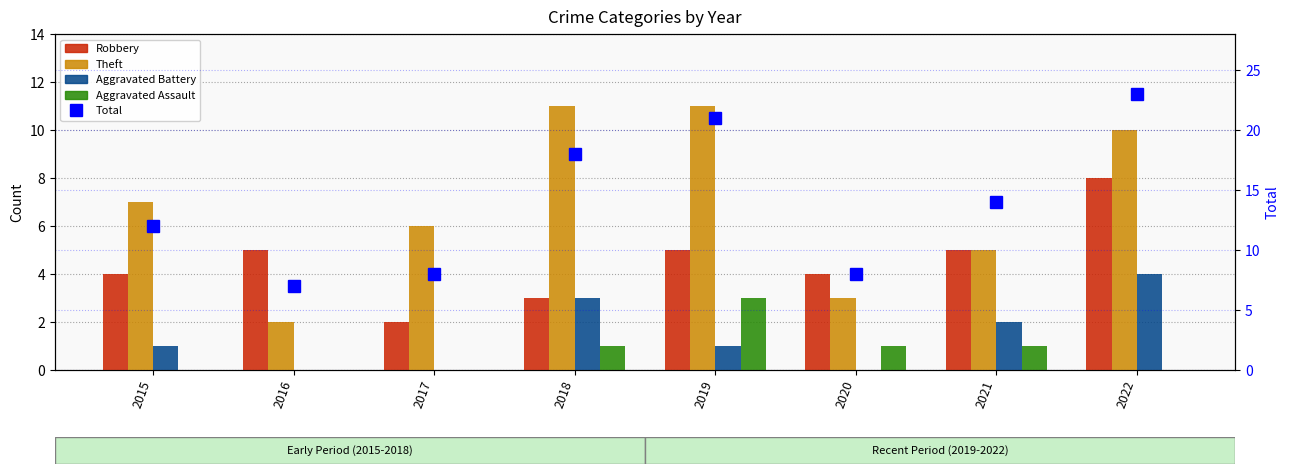

Count the number of categories in the chart.

8